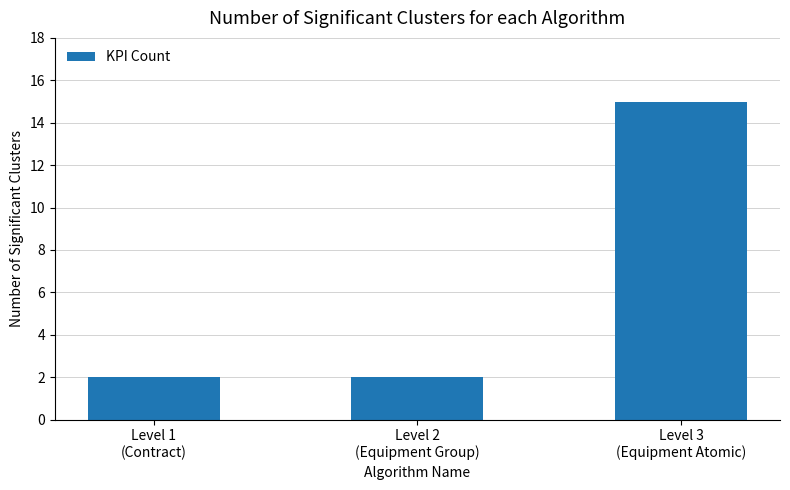

What is the minimum value shown in the chart?

2